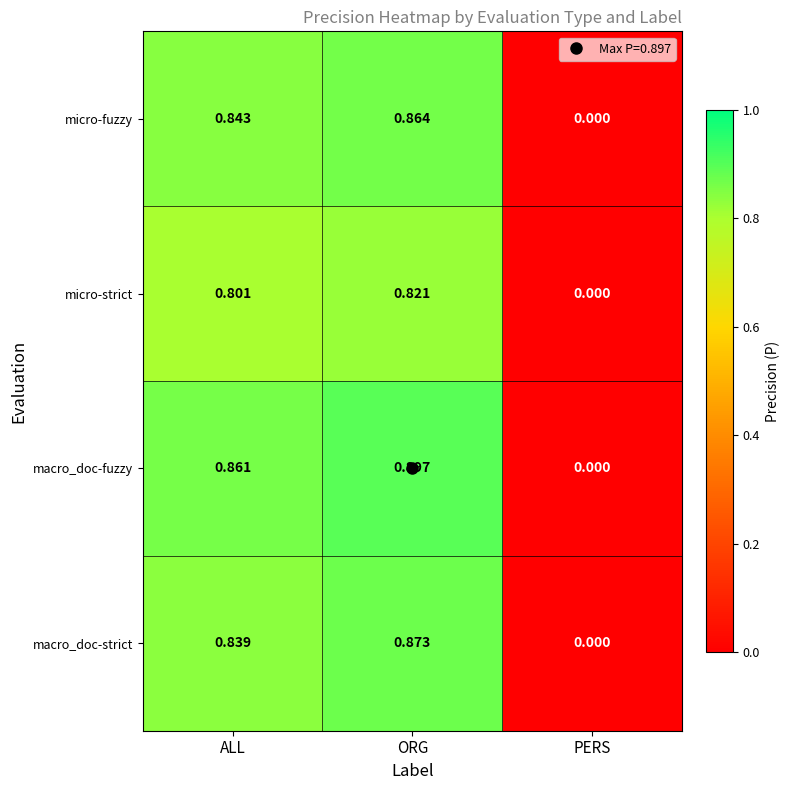

At which label does micro-strict reach its peak?

ORG